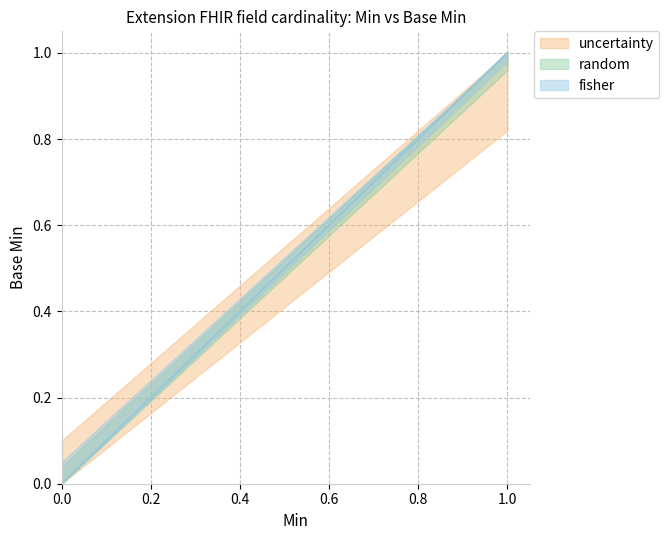

Which series has the largest range (max minus min)?

fisher